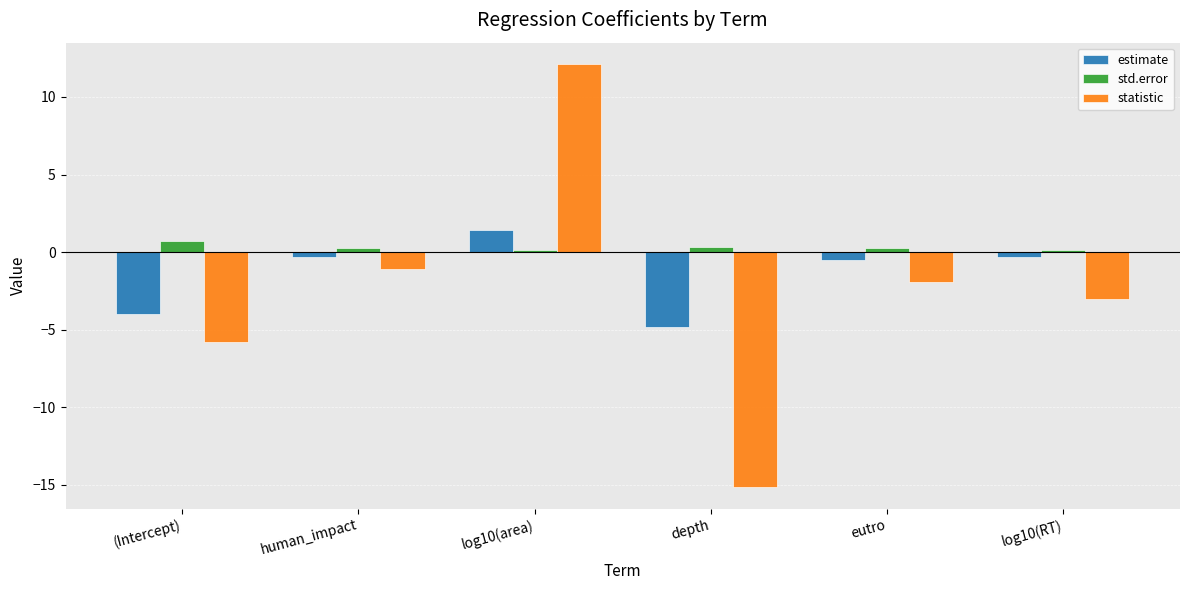

What is the average value of the std.error series?

0.3